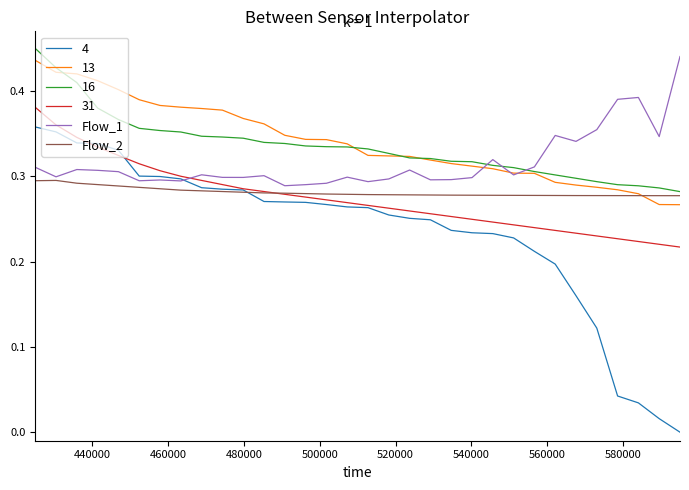

True or false: Flow_1 has more than 2 interior local peaks.

True